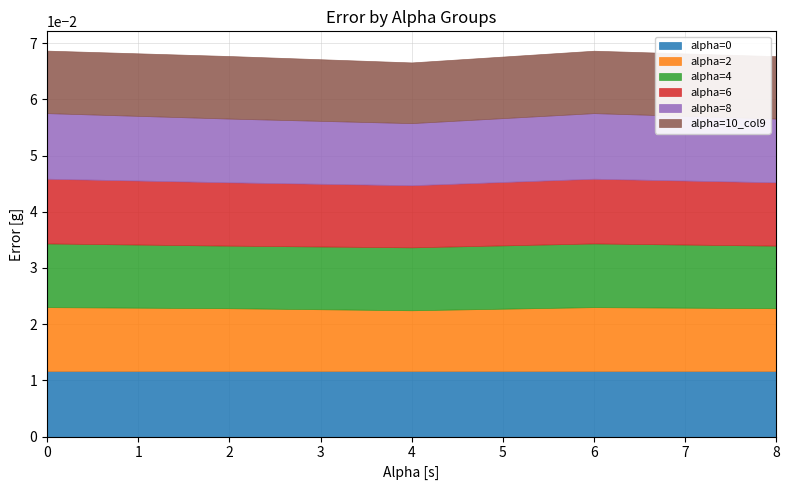

Is the value of alpha=0 at 4 greater than the value of alpha=2 at 2?

Yes